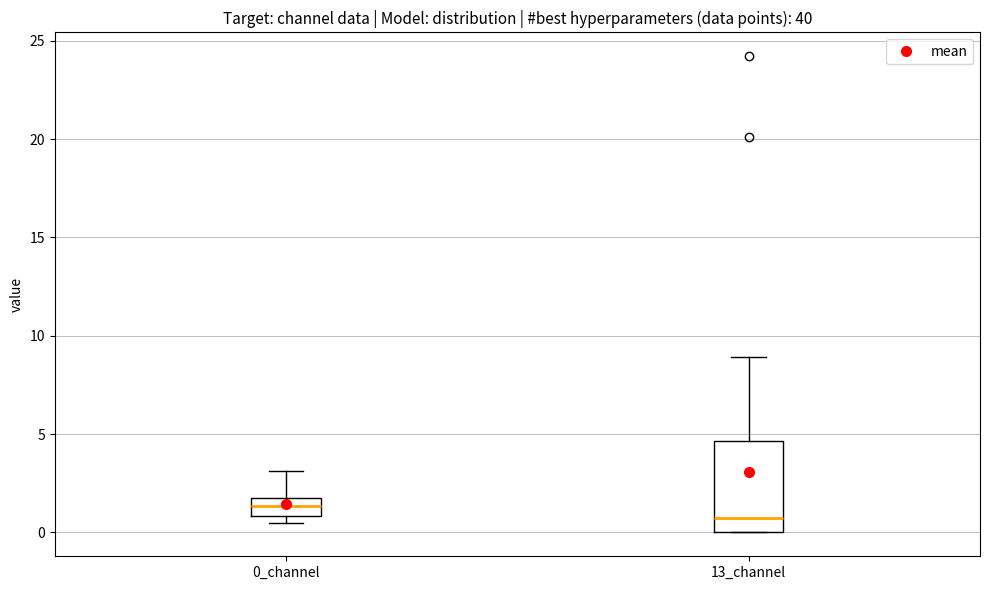

Reading left to right, transcribe this box plot: for each box, give where its median line is, the range the box spans, and where its two whiskers end, as read against the y-axis. The values are not printed on the chart, so give them approximately, as read against the axis.

0_channel: median 1.5, box 1.0 to 2.0, whiskers 0.5 to 3.0
13_channel: median 0.5, box 0.0 to 4.5, whiskers 0.0 to 9.0